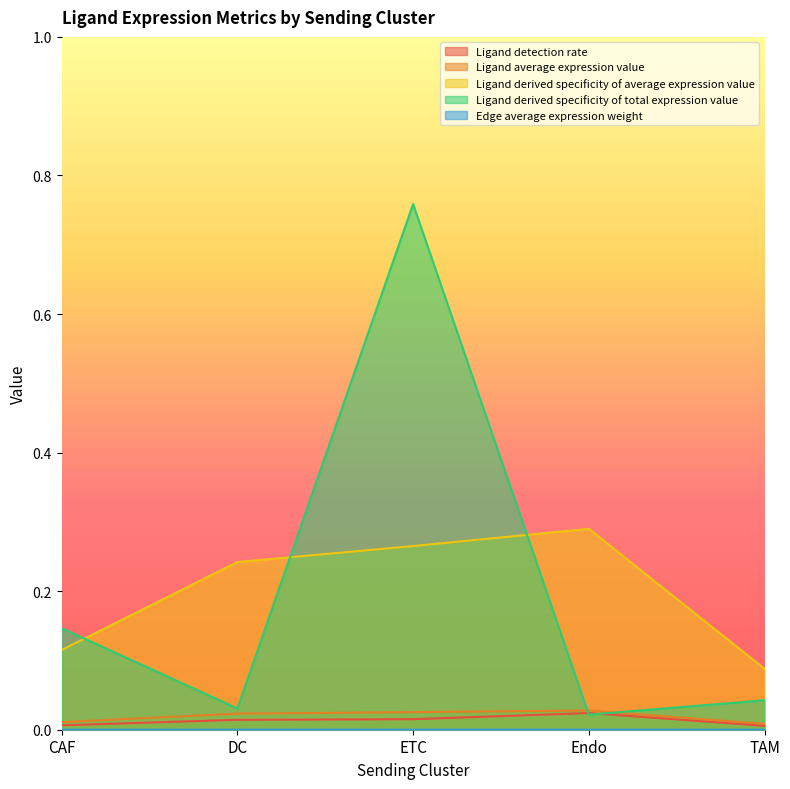

The value of Ligand derived specificity of average expression value at DC is 0.3. True or false?

False